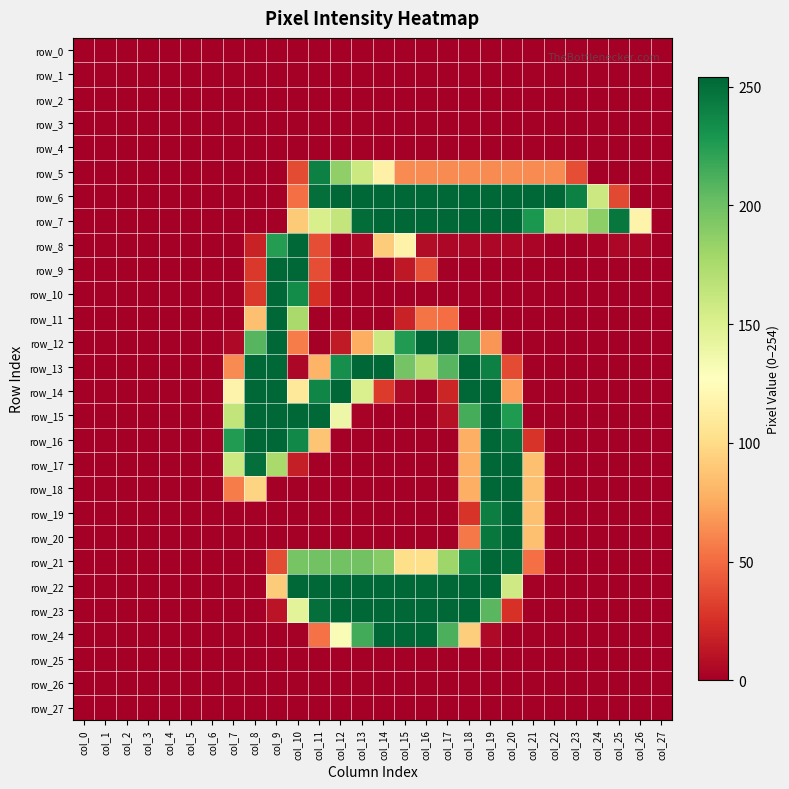

At how many categories does at least one series exceed 150?

19